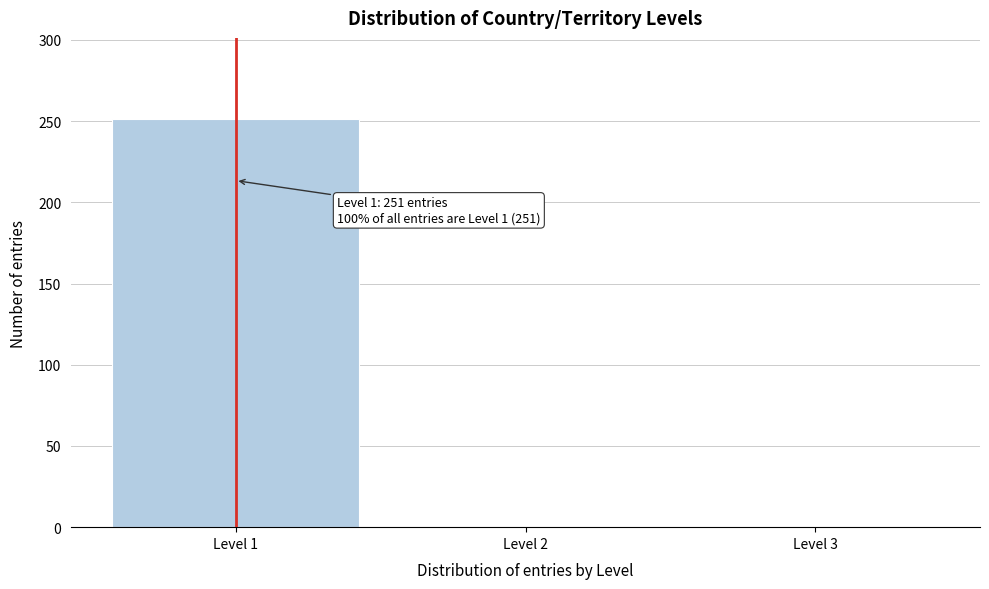

Over which range of the x-axis is the bar tallest?

0.5 to 1.5